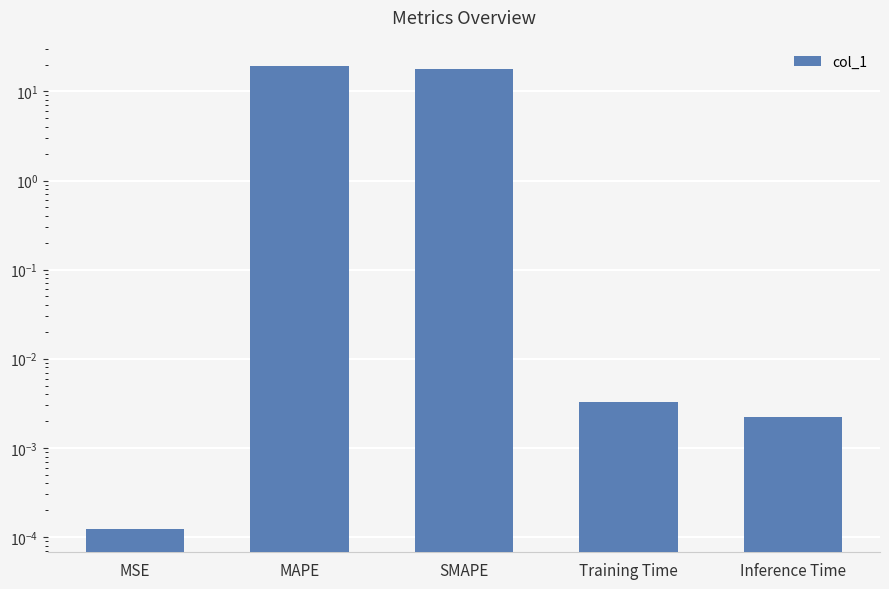

What is the average value?

7.4